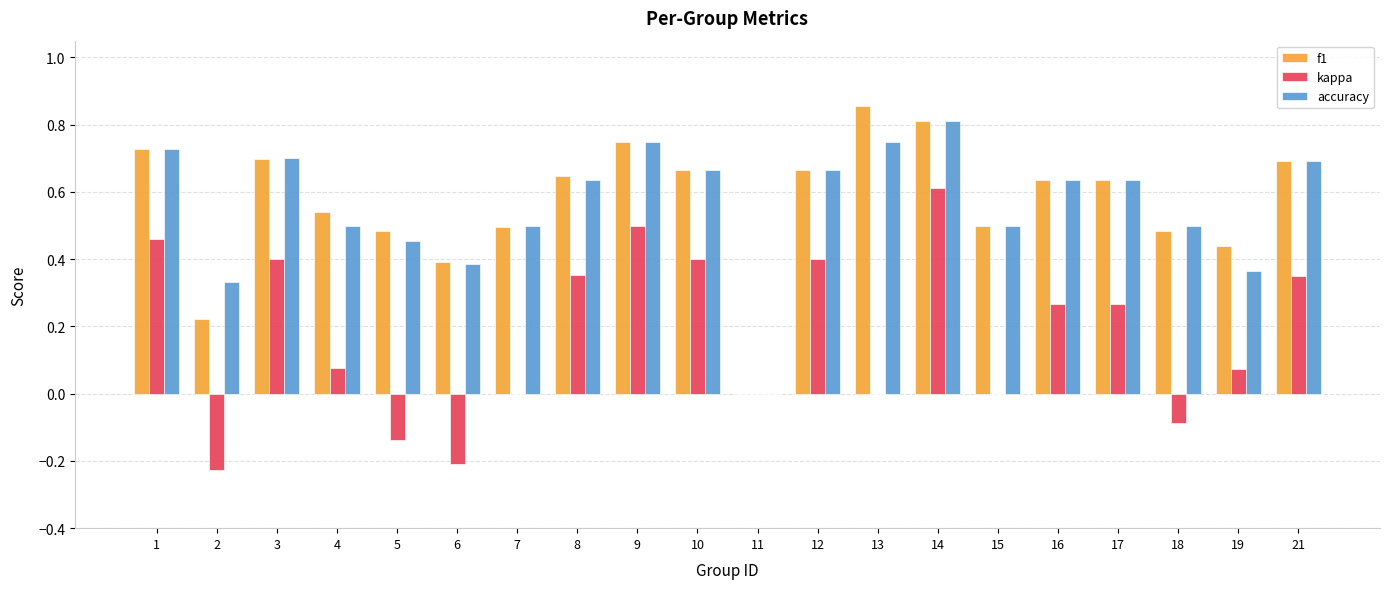

Which label corresponds to the largest value in the chart?

13